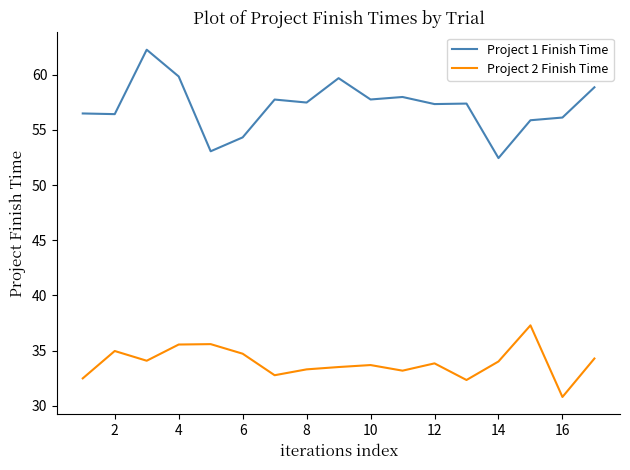

What is the difference between the maximum and minimum values in the Project 1 Finish Time series?

9.8